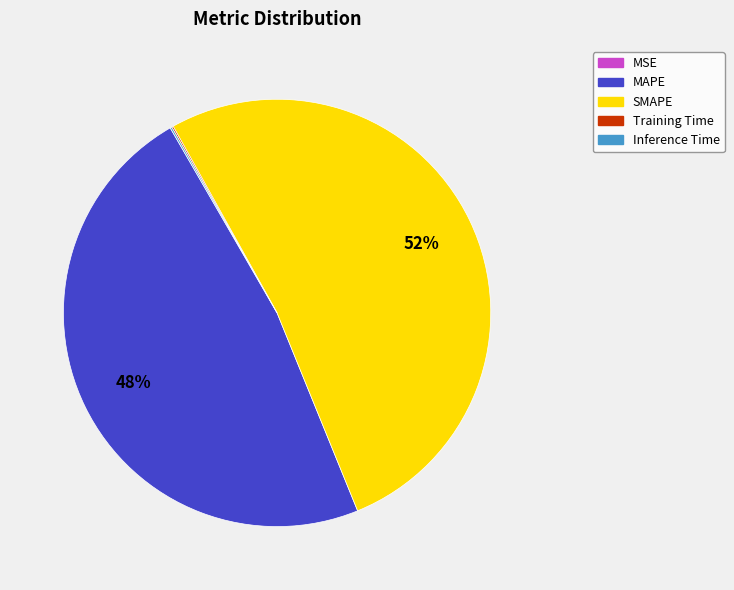

To the nearest percent, what is the difference between the largest and smallest slice percentages?

52%